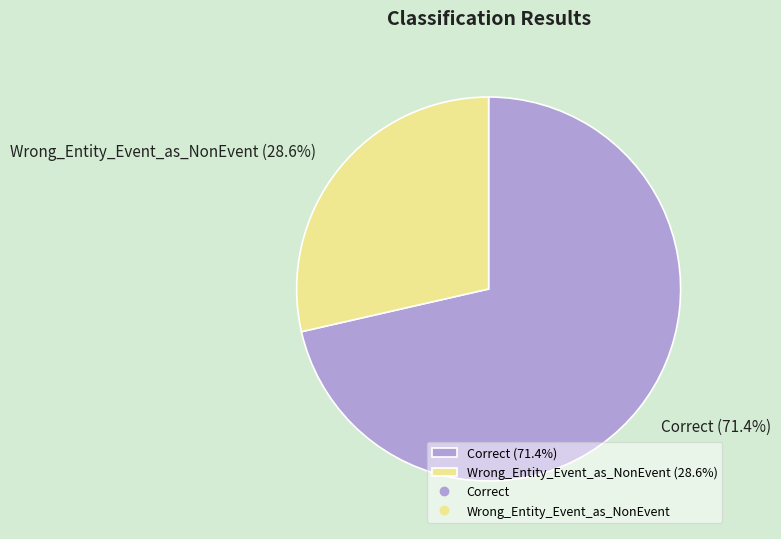

To the nearest percent, what is the average slice percentage?

50%